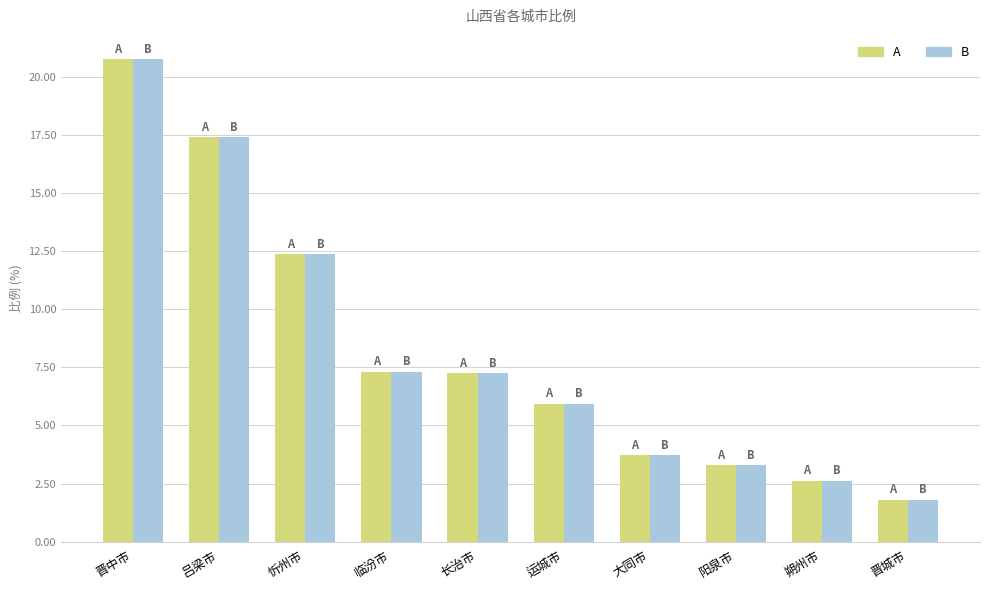

What is the minimum value shown in the chart?

1.8